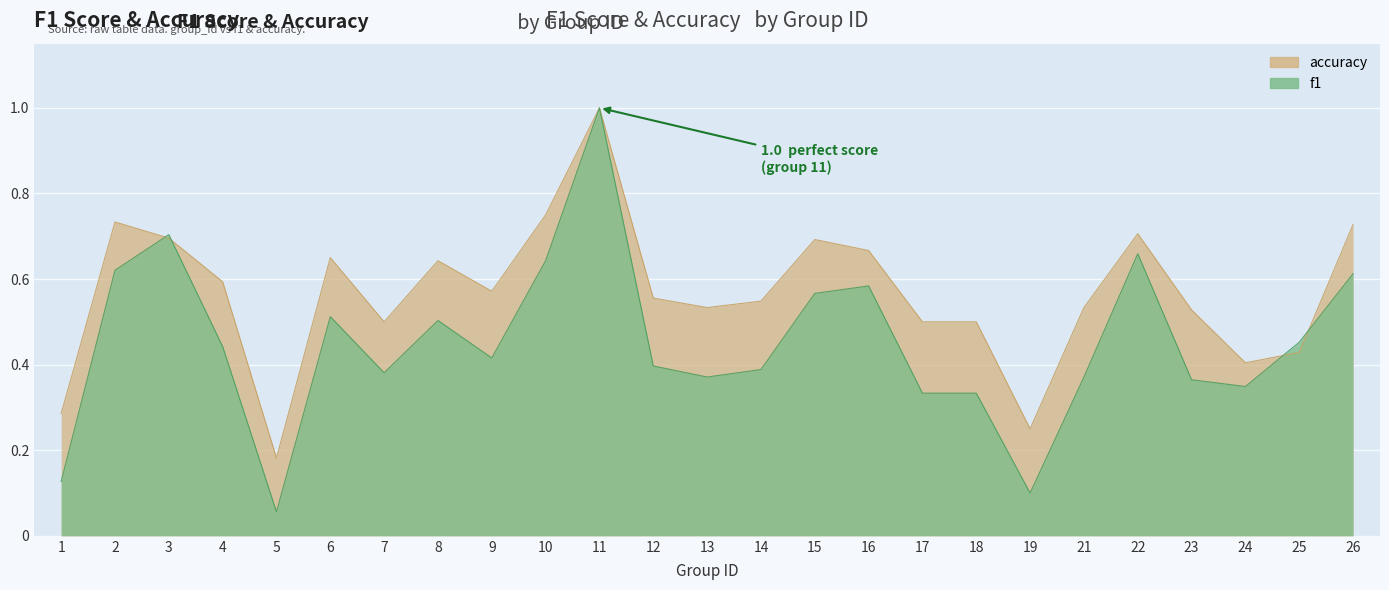

At 5, list the series in order from smallest to largest.

f1, accuracy